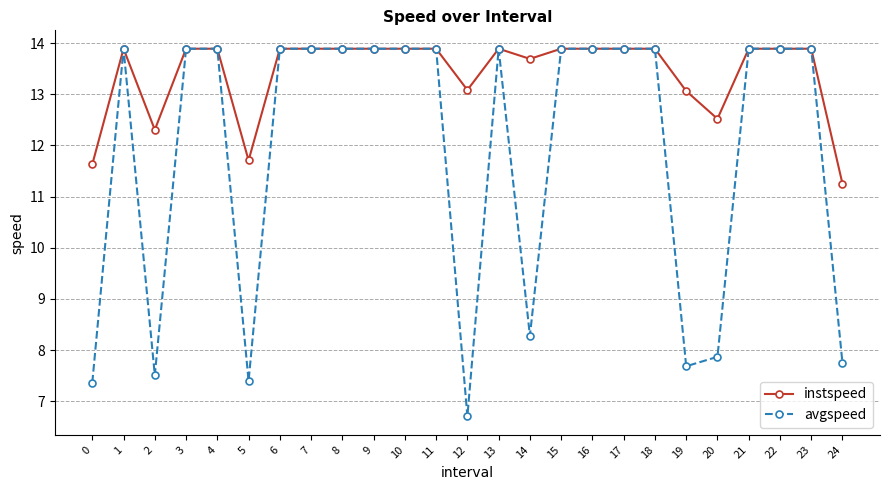

Count the number of categories in the chart.

25